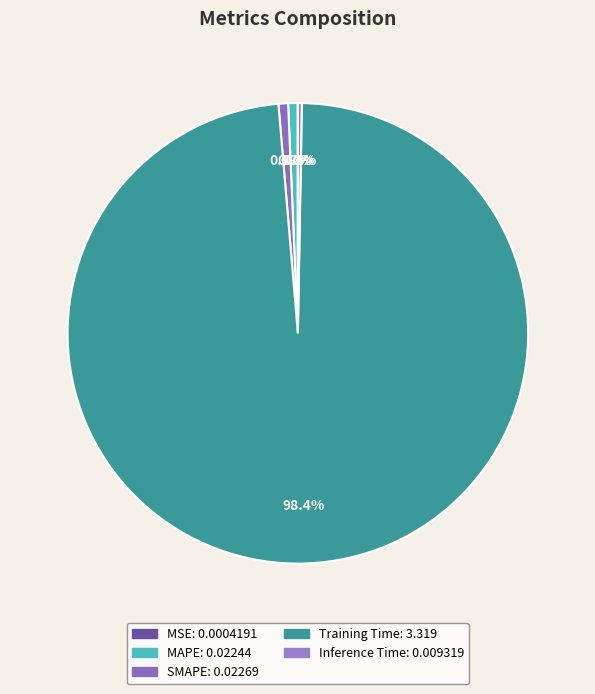

To the nearest percent, what is the average slice percentage?

20%